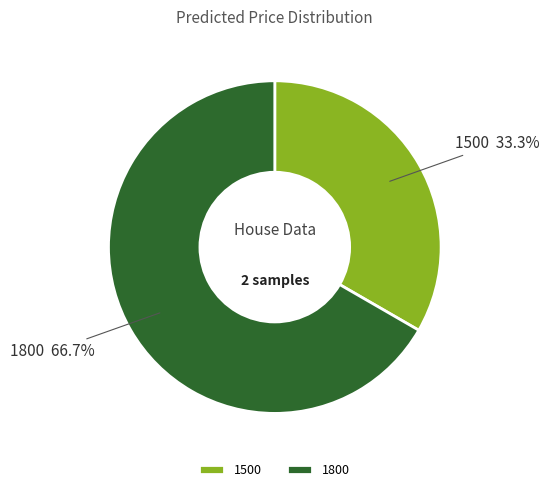

The 1500 slice represents 21% of the pie. True or false?

False